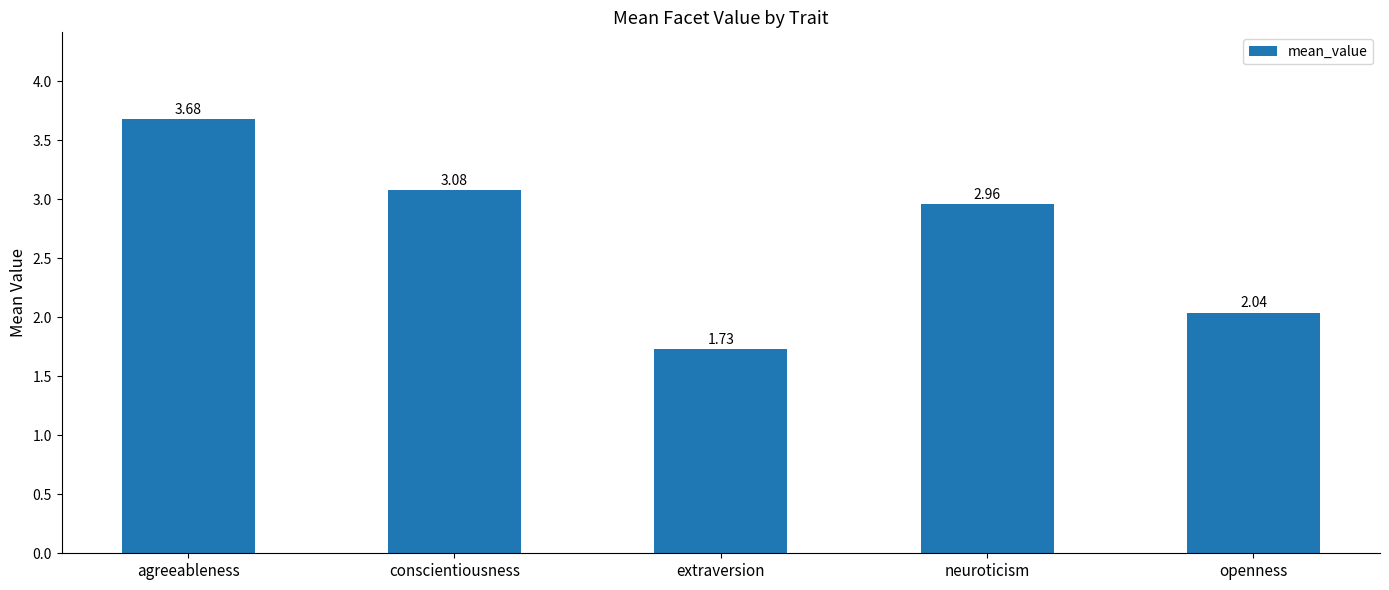

What position from the right is extraversion?

3